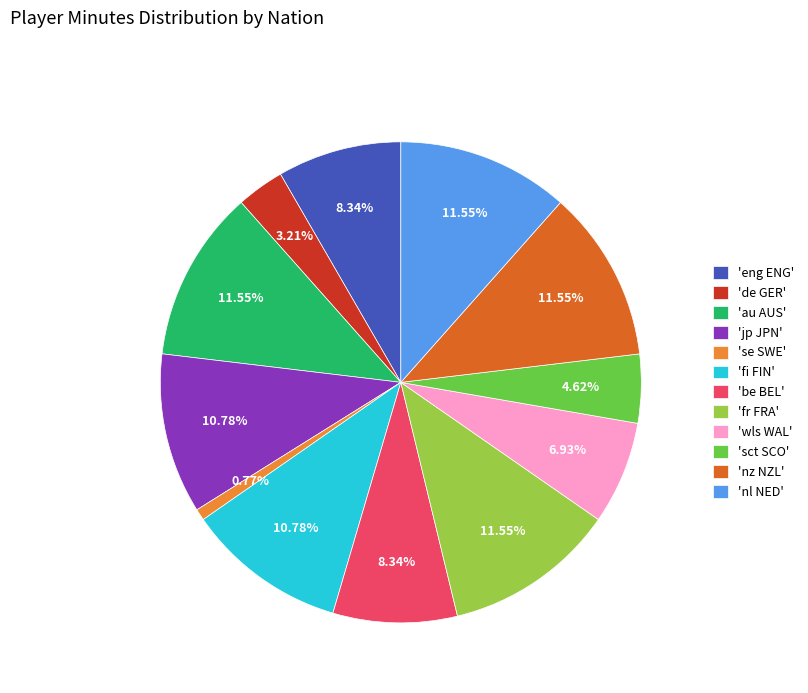

Count the number of slices in the pie.

12